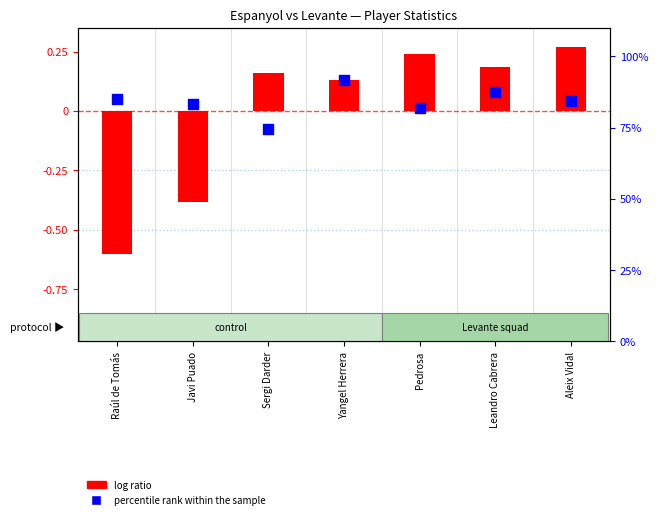

At how many categories does at least one series exceed 84?

4